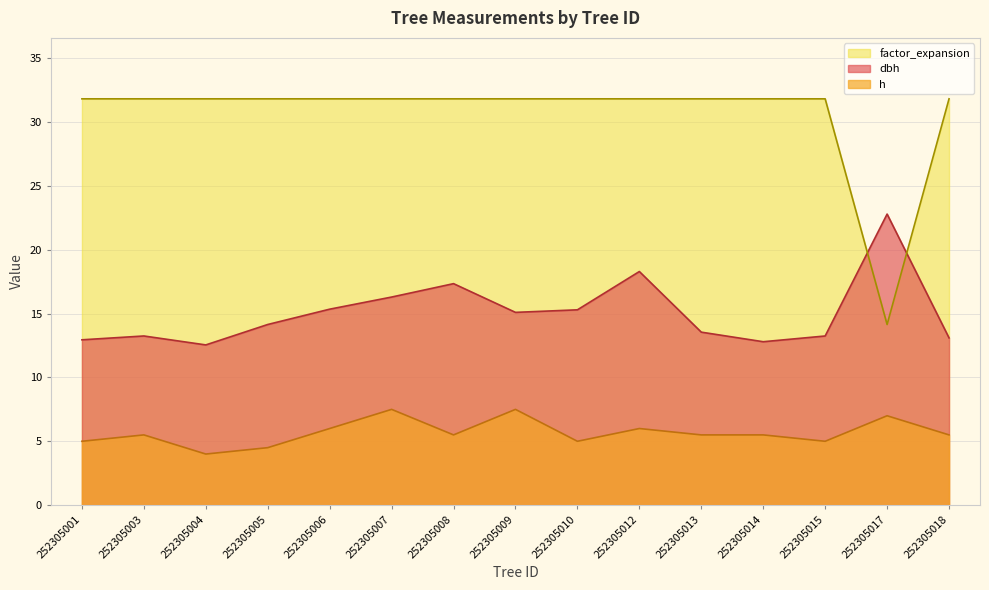

Reading left to right, what are all the values shown in this chart?

dbh: 12.9	13.2	12.6	14.2	15.3	16.3	17.4	15.1	15.3	18.3	13.6	12.8	13.2	22.8	13.1
h: 5.0	5.5	4.0	4.5	6.0	7.5	5.5	7.5	5.0	6.0	5.5	5.5	5.0	7.0	5.5
factor_expansion: 31.8	31.8	31.8	31.8	31.8	31.8	31.8	31.8	31.8	31.8	31.8	31.8	31.8	14.2	31.8